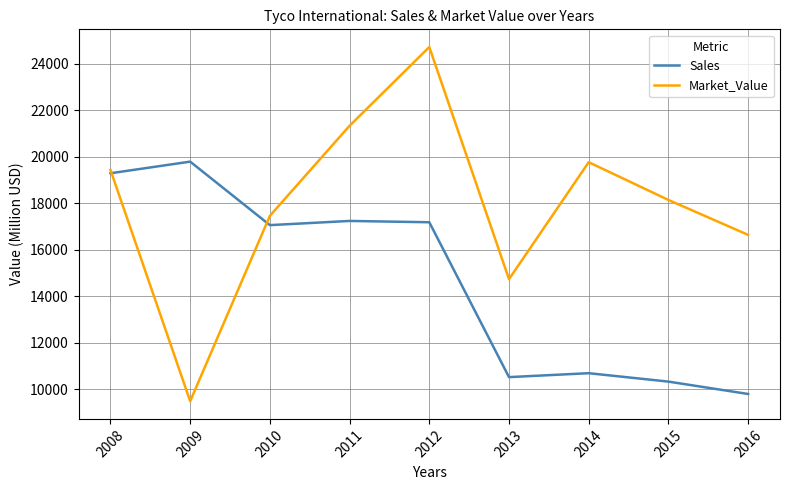

At which label does Market_Value first exceed 18142?

2008